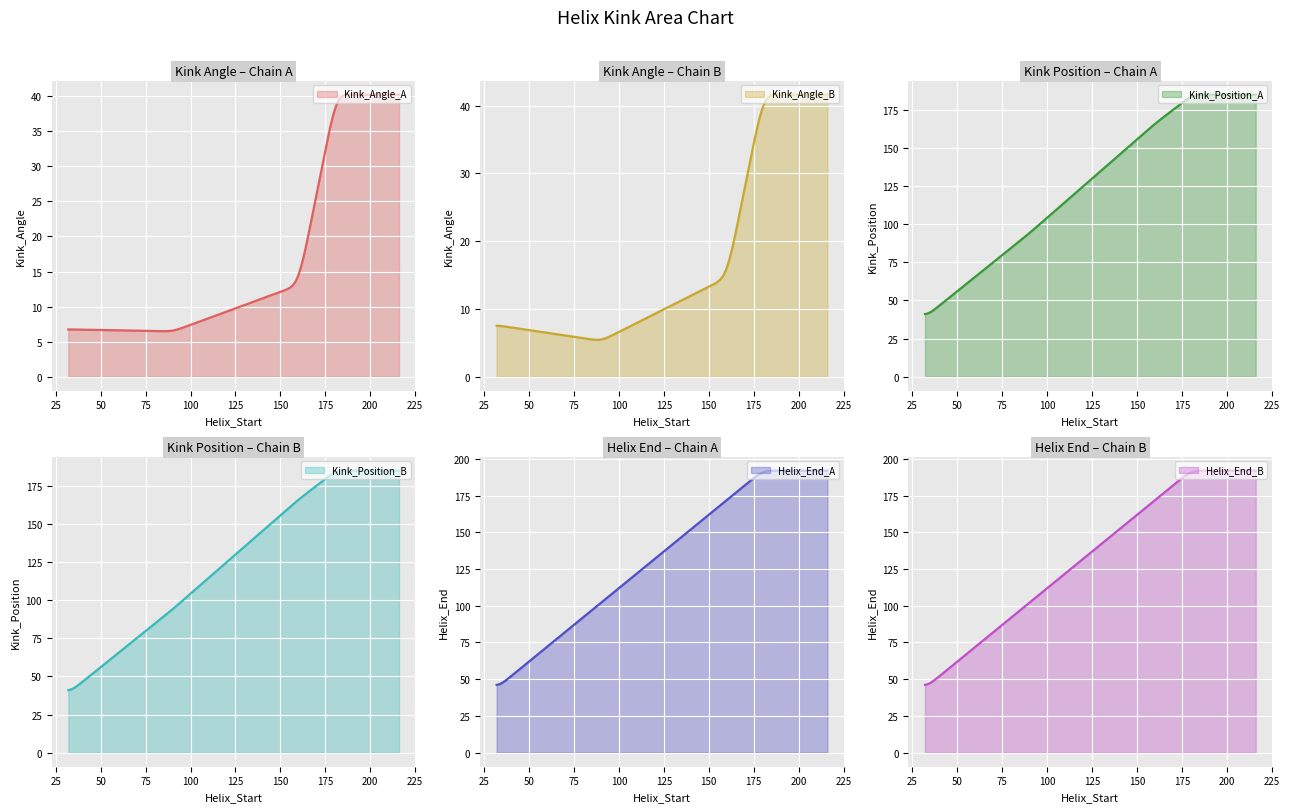

What is the difference between the maximum and minimum values in the Helix_End_B series?

145.8